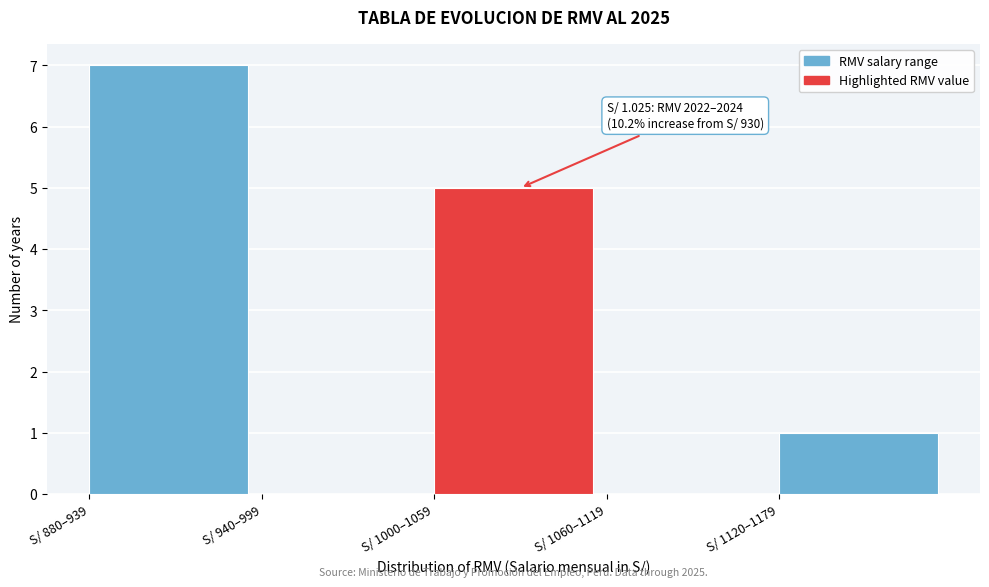

Reading left to right, extract all data points from this chart.

S/ 880–939=7	S/ 940–999=0	S/ 1000–1059=5	S/ 1060–1119=0	S/ 1120–1179=1